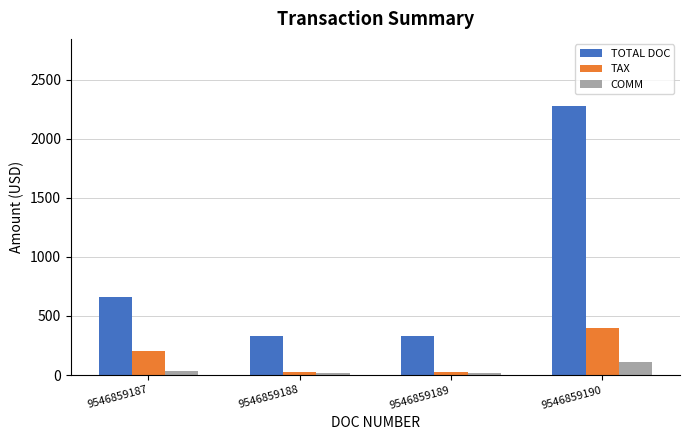

Rank the series by their maximum value, from lowest to highest.

COMM, TAX, TOTAL DOC